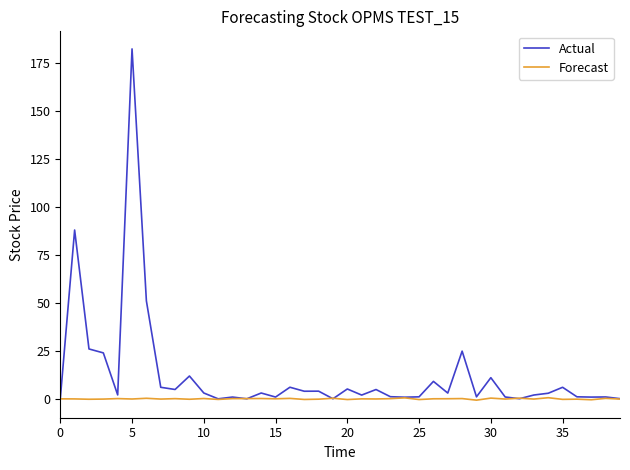

Which series has the widest spread of values?

Actual